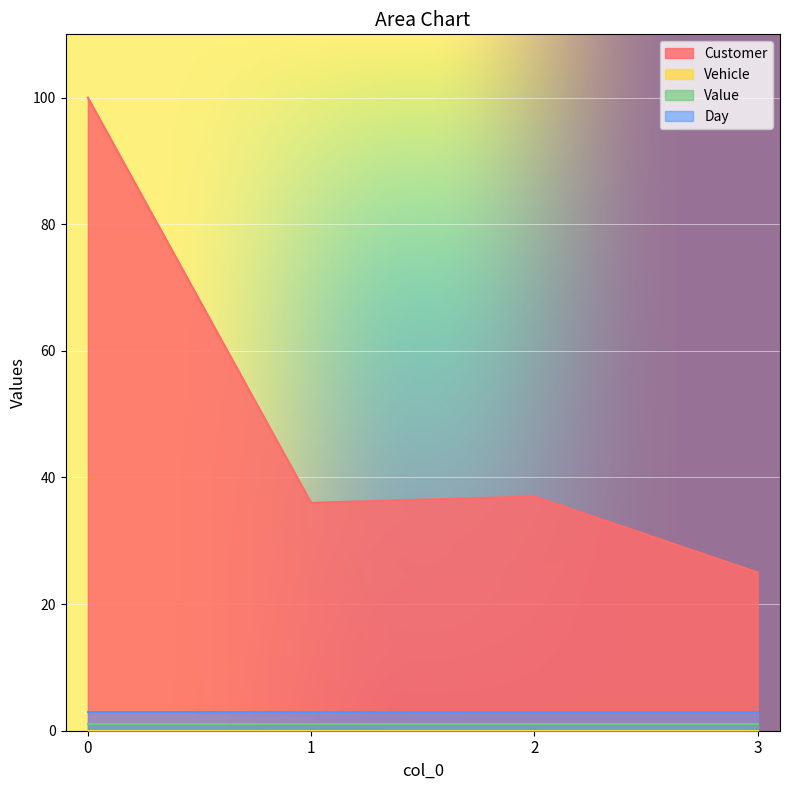

True or false: Vehicle has more than 1 interior local peaks.

False